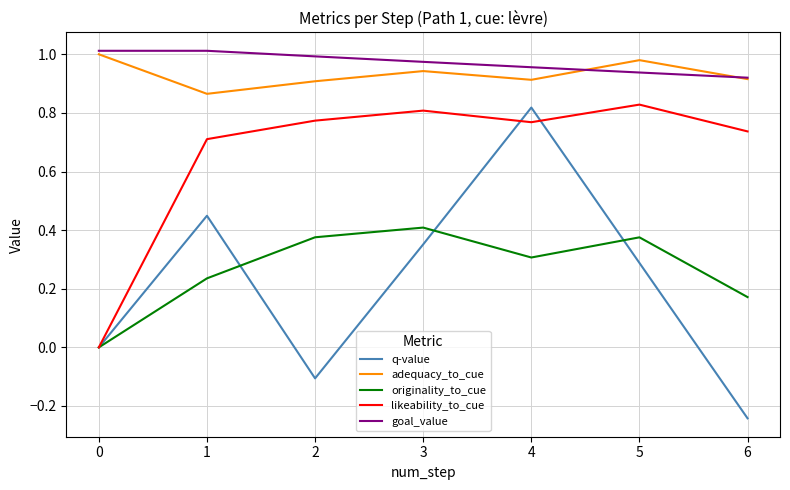

What is the total value across all series at 1?

3.3